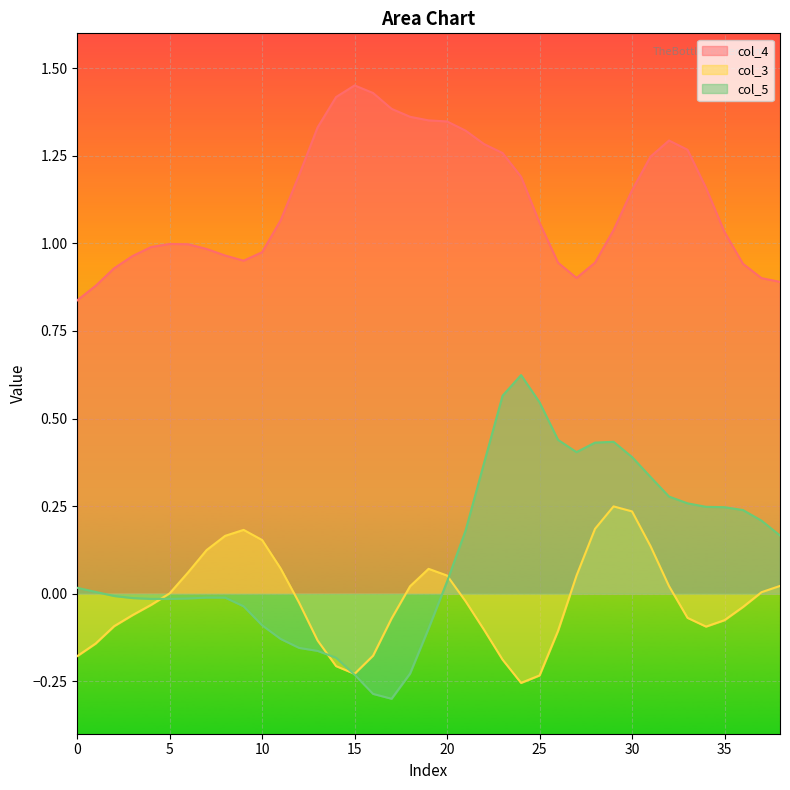

Which series has the widest spread of values?

col_5